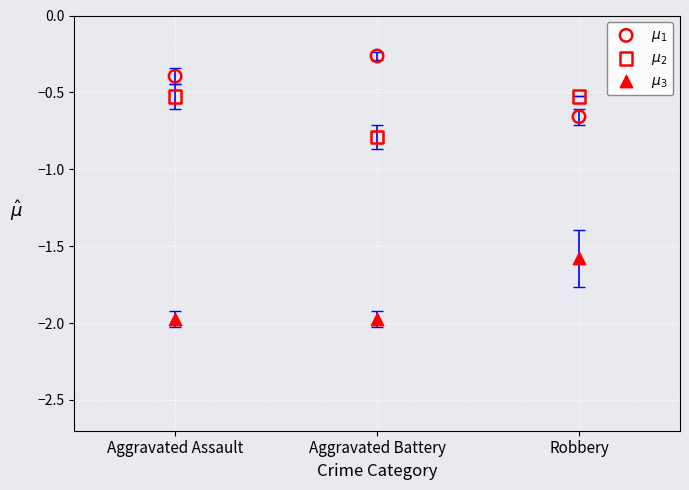

Which series reaches the maximum Y coordinate?

$\mu_1$